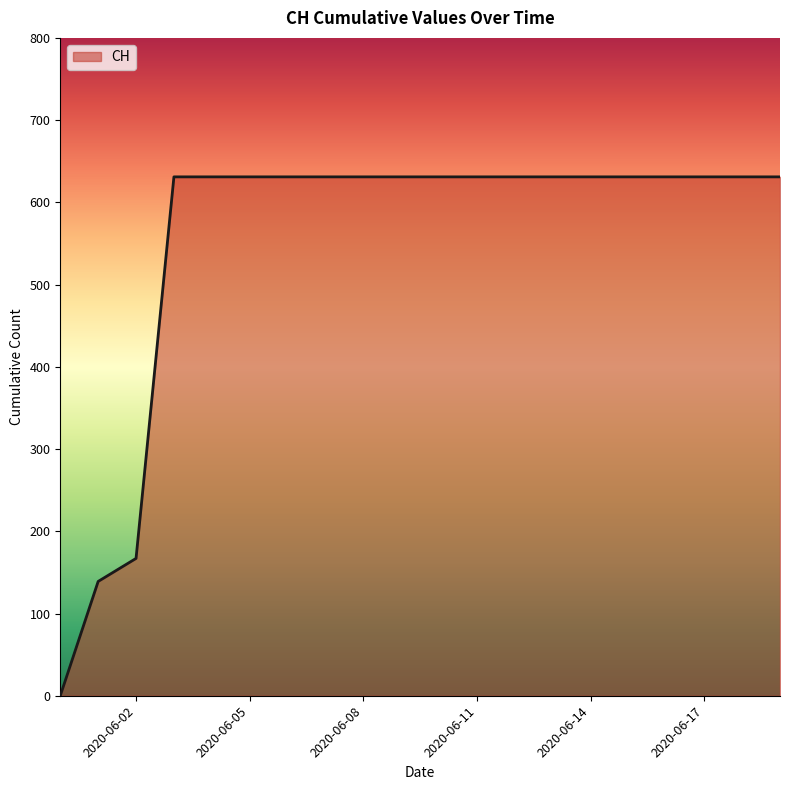

What is the difference between the second highest and second lowest values?

492